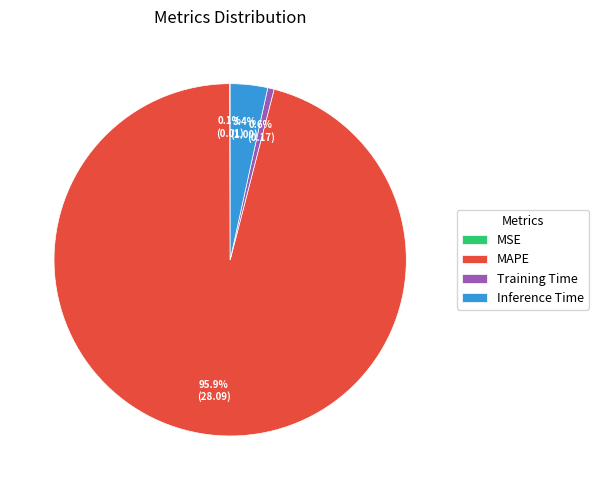

Does MAPE account for over 50% of the chart?

Yes